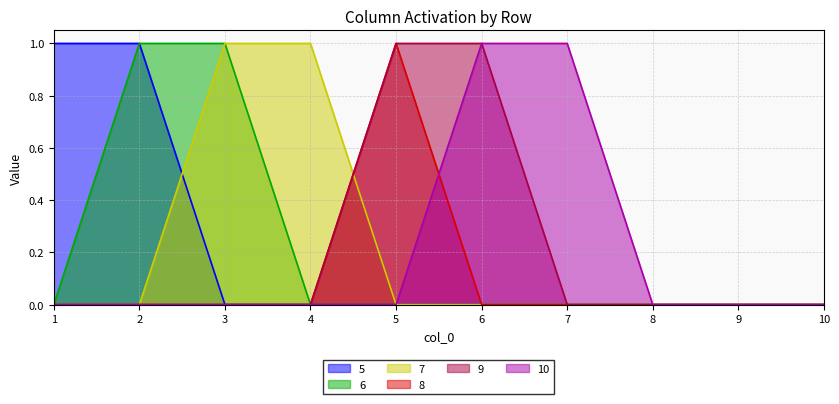

How many lines are shown in the chart?

6